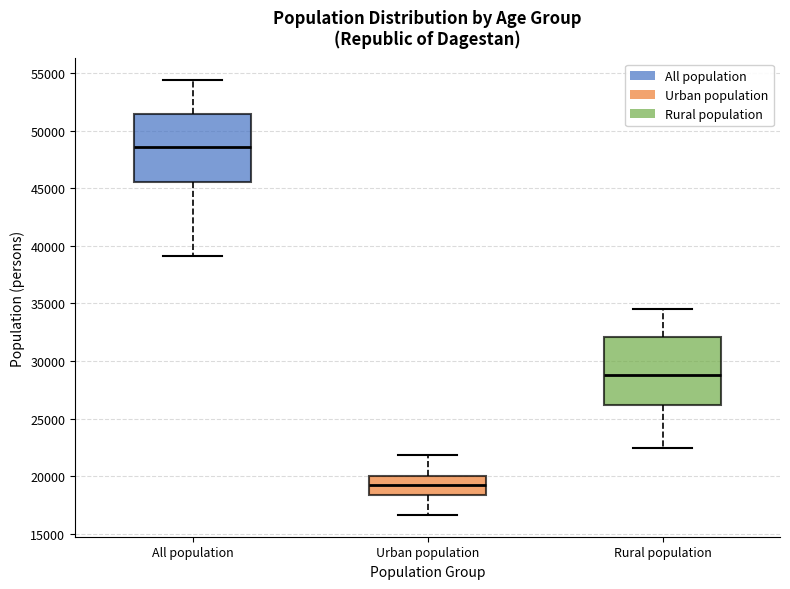

Reading left to right, transcribe this box plot: for each box, give where its median line is, the range the box spans, and where its two whiskers end, as read against the y-axis. The values are not printed on the chart, so give them approximately, as read against the axis.

All population: median 48500, box 45500 to 51500, whiskers 39000 to 54500
Urban population: median 19500, box 18500 to 20000, whiskers 16500 to 22000
Rural population: median 29000, box 26000 to 32000, whiskers 22500 to 34500